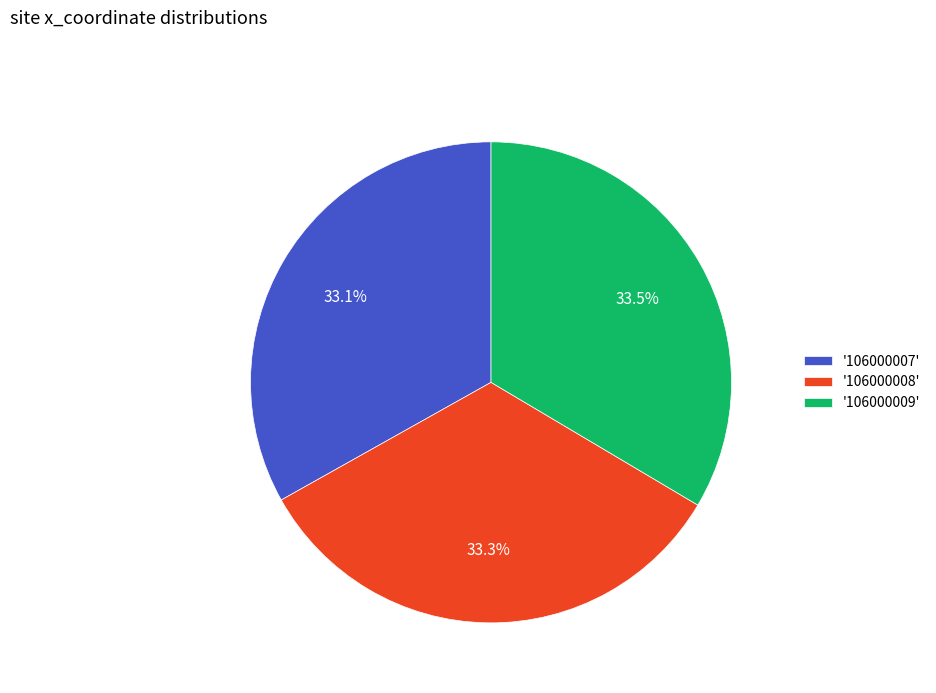

Approximately how many times larger is the value at '106000007' compared to '106000009'?

1.0